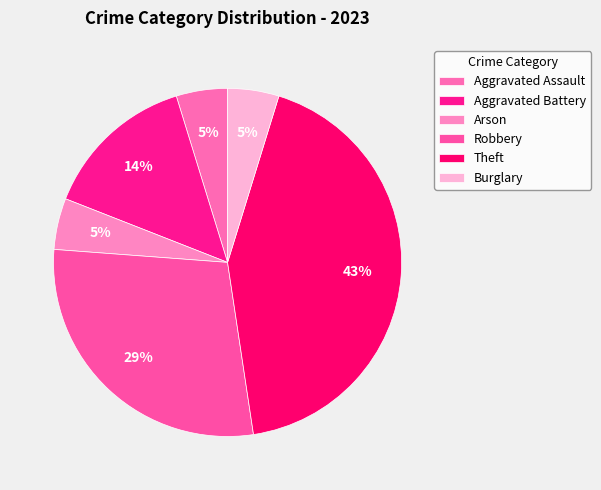

To the nearest percent, what is the average slice percentage?

17%